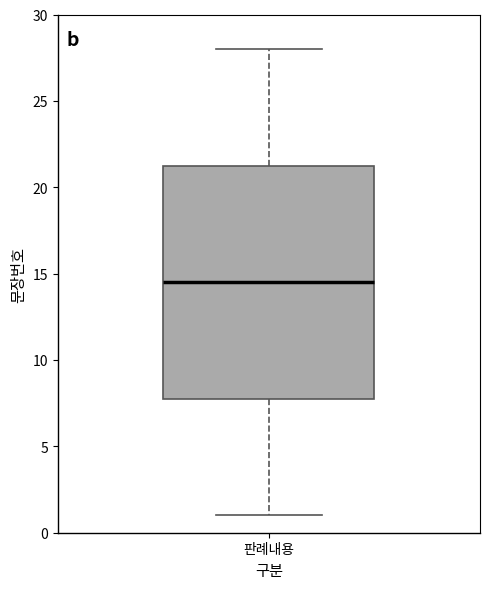

Where does the upper whisker of the box for 판례내용 end on the y-axis? The values are not printed on the chart, so give them approximately, as read against the axis.

28.0